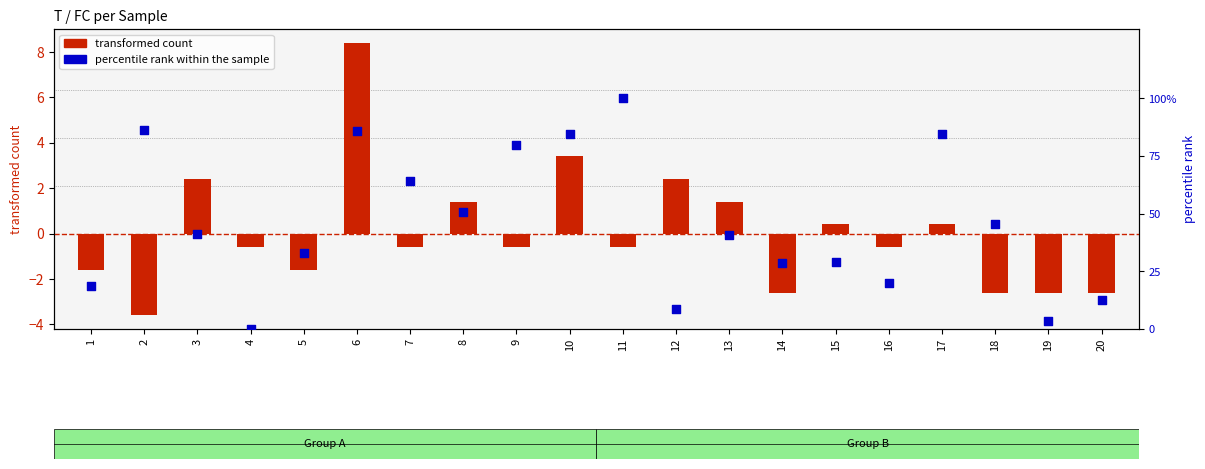

Which series reaches the maximum Y coordinate?

percentile rank within the sample